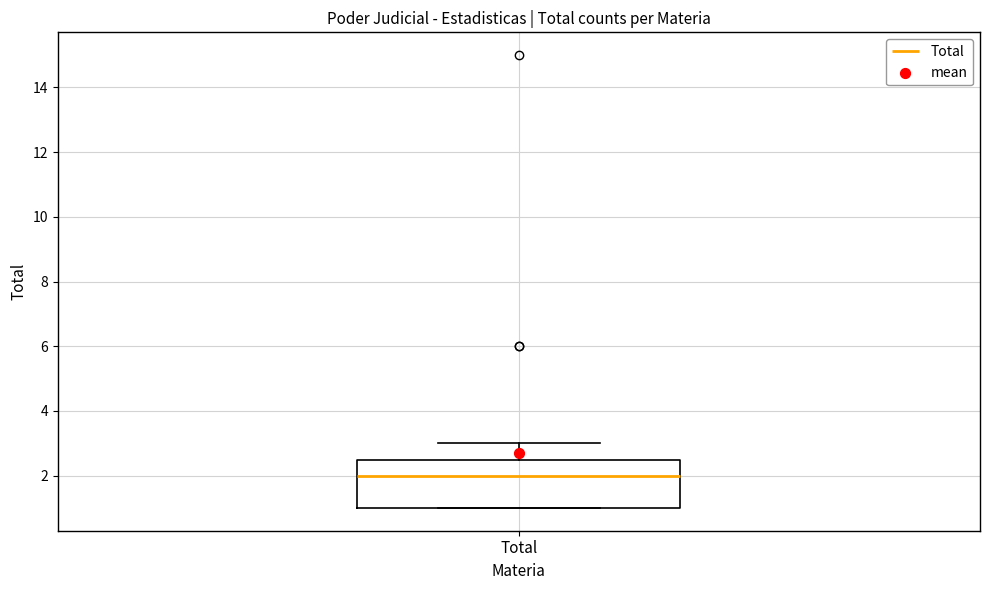

Read this box plot against the y-axis: the position of the median line, the range covered by the box, and the ends of both whiskers. The values are not printed on the chart, so give them approximately, as read against the axis.

median 2.0, box 1.0 to 2.6, whiskers 1.0 to 3.0